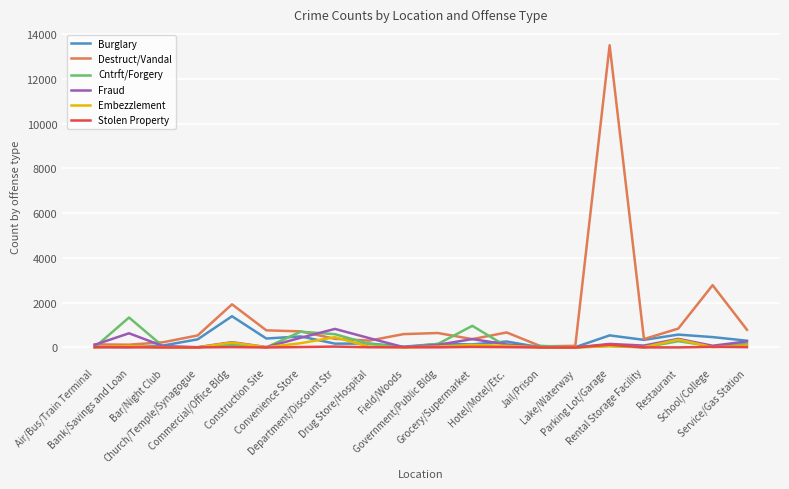

Which series has the largest total across all categories?

Destruct/Vandal